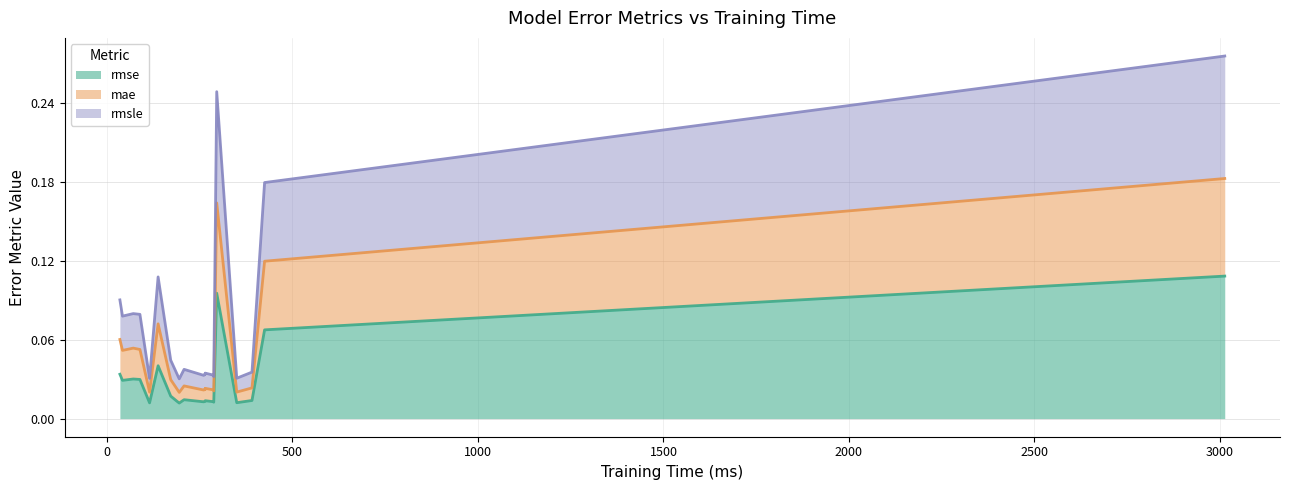

At which category does rmse reach its first local valley?

42